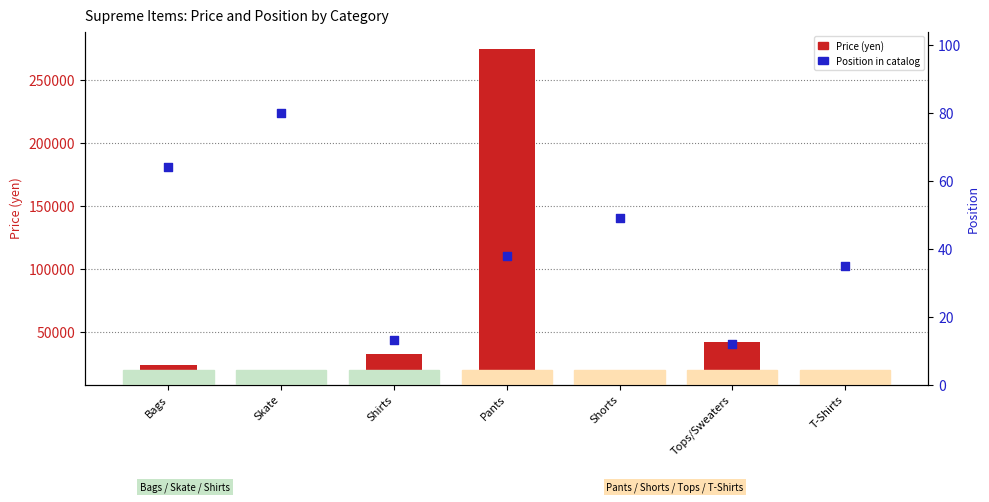

Which series contains the highest Y value?

Price (yen)